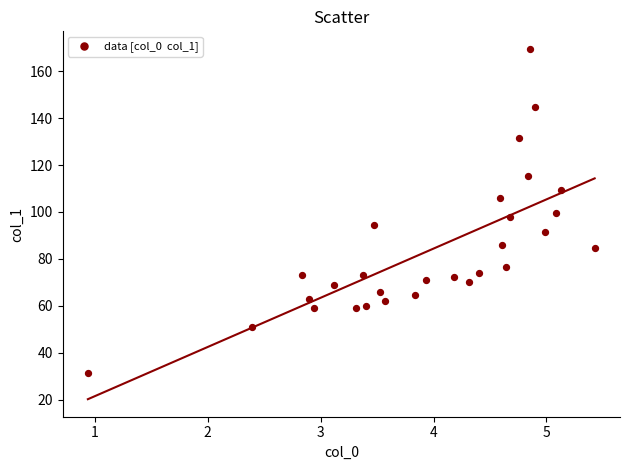

What is the range of Y values (max minus min)?

138.1